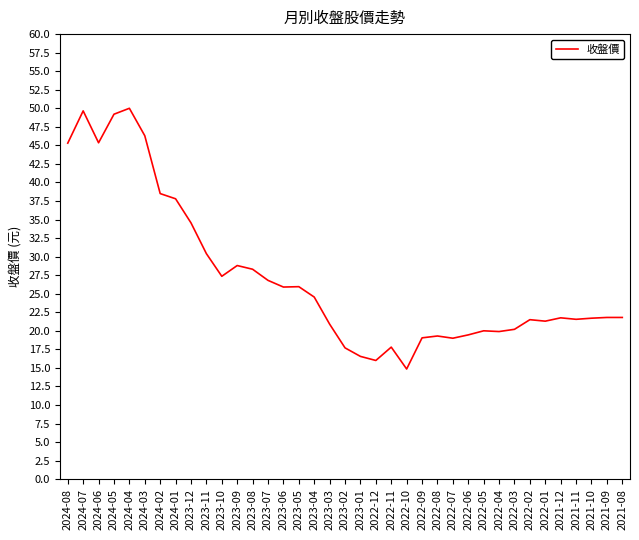

What is the approximate value at 2021-12?

21.8